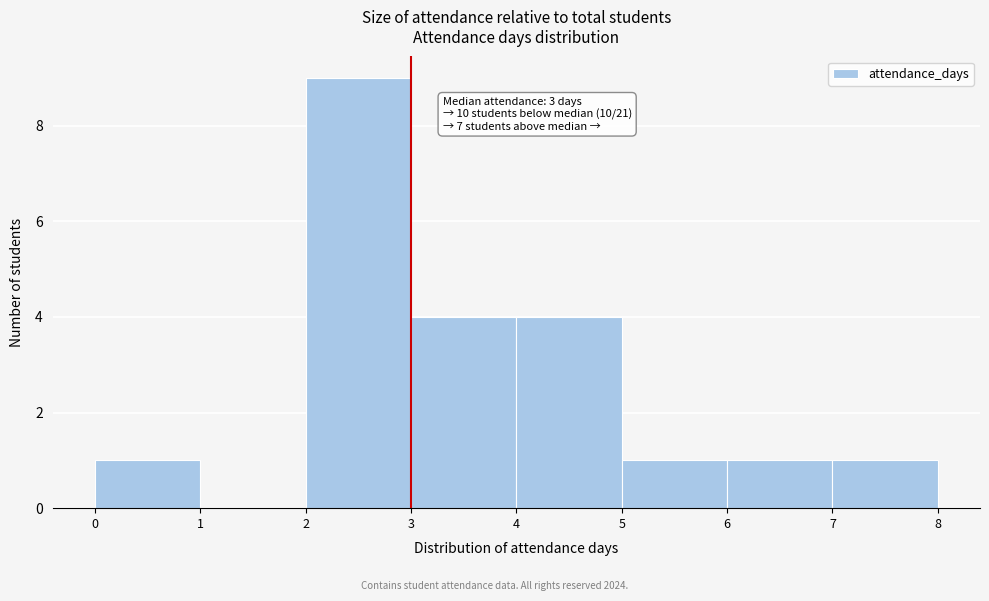

Which range on the x-axis has the tallest bar?

2 to 3